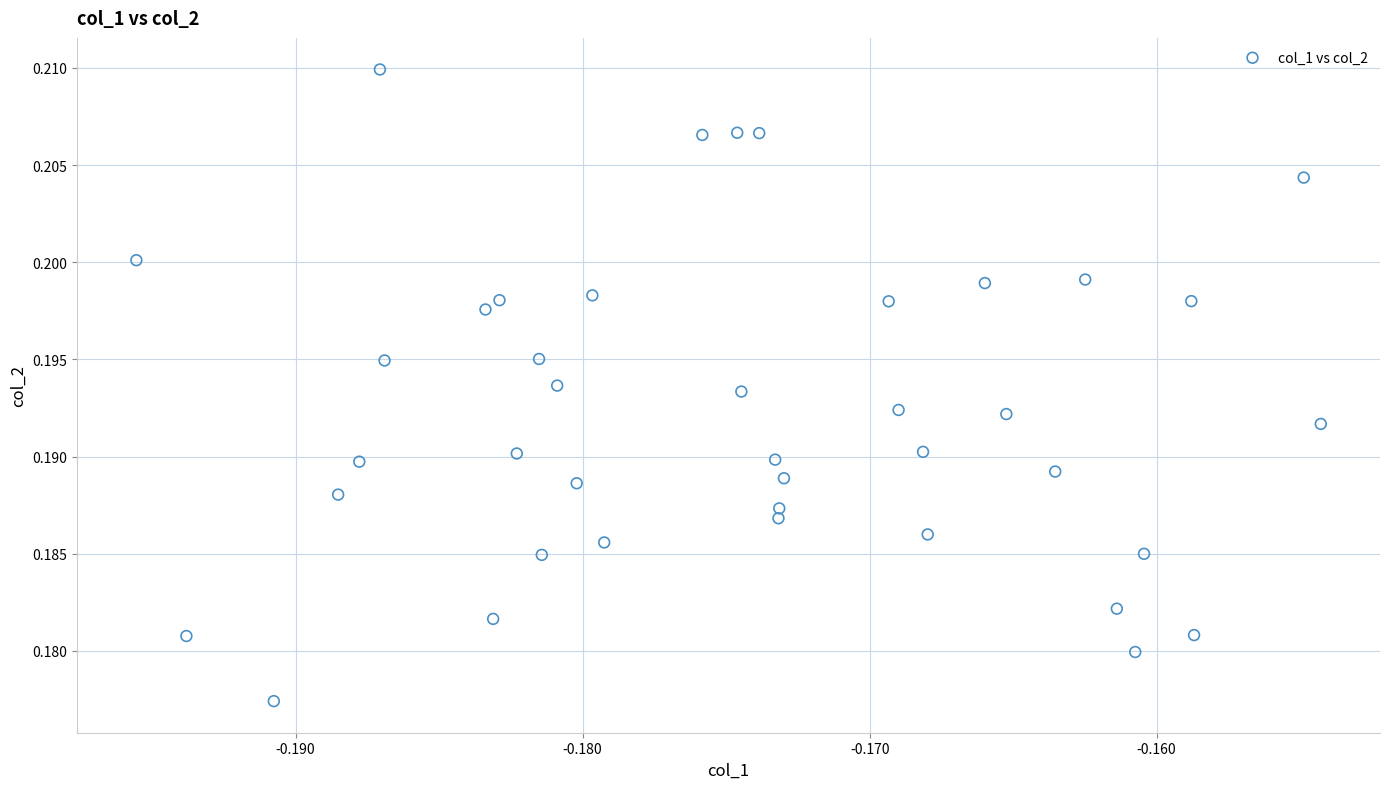

Count the number of points in this scatter plot.

40